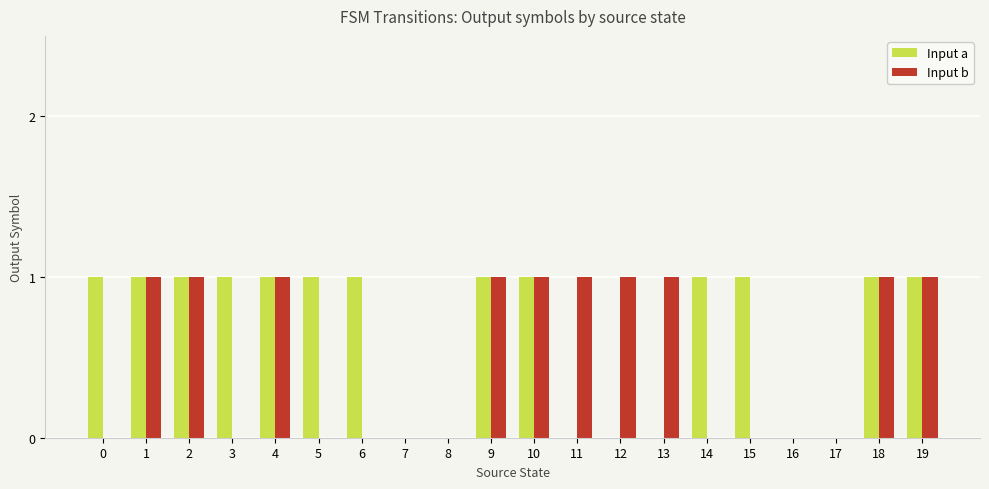

How many groups of bars are there?

20